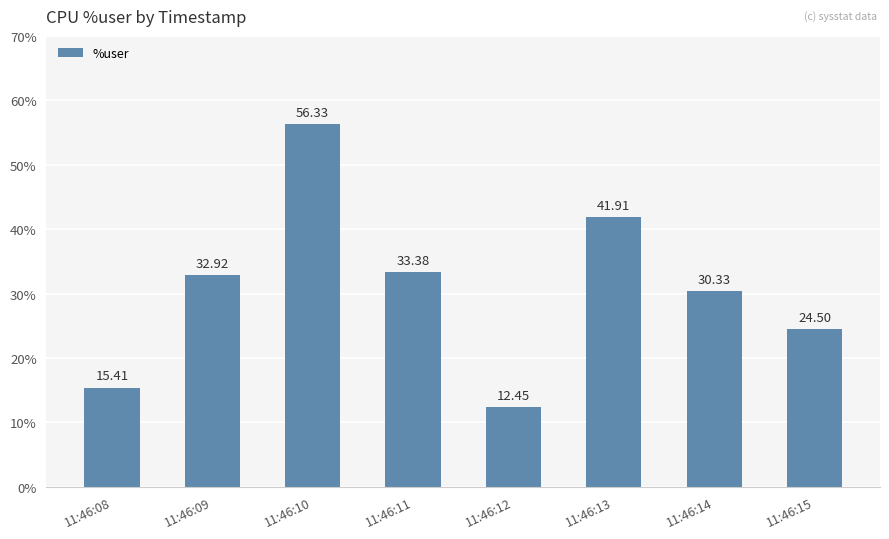

How many bars are there in total?

8